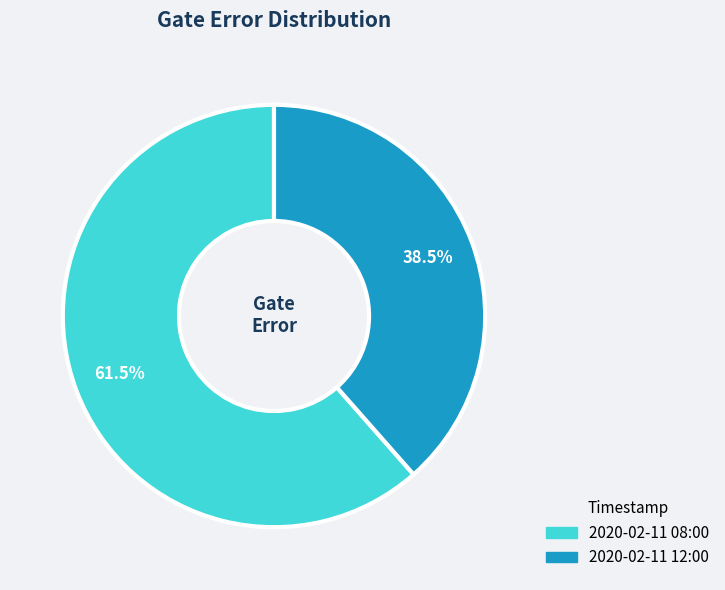

Which slice is the smallest?

2020-02-11 12:00